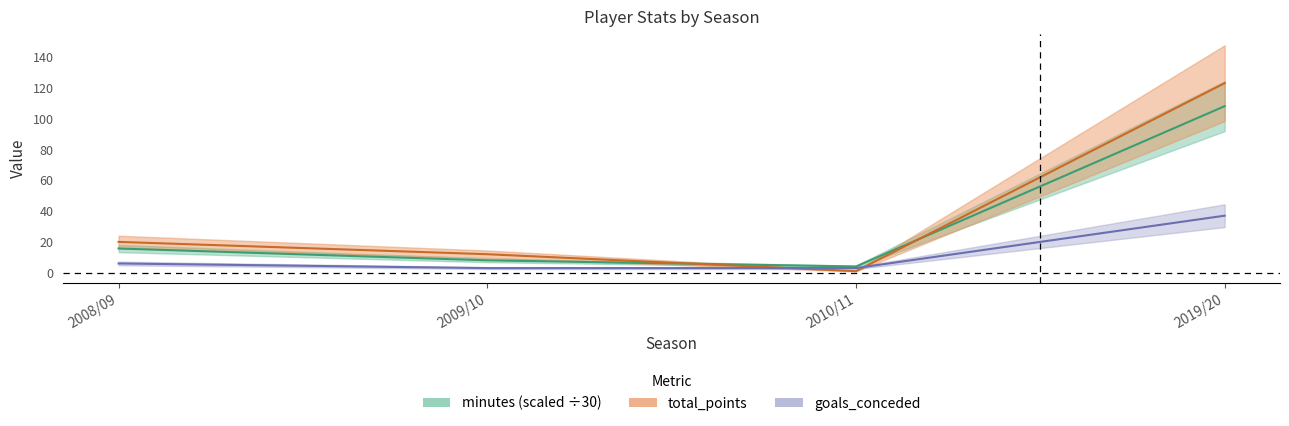

Between 2008/09 and 2009/10, which series saw the biggest shift?

total_points